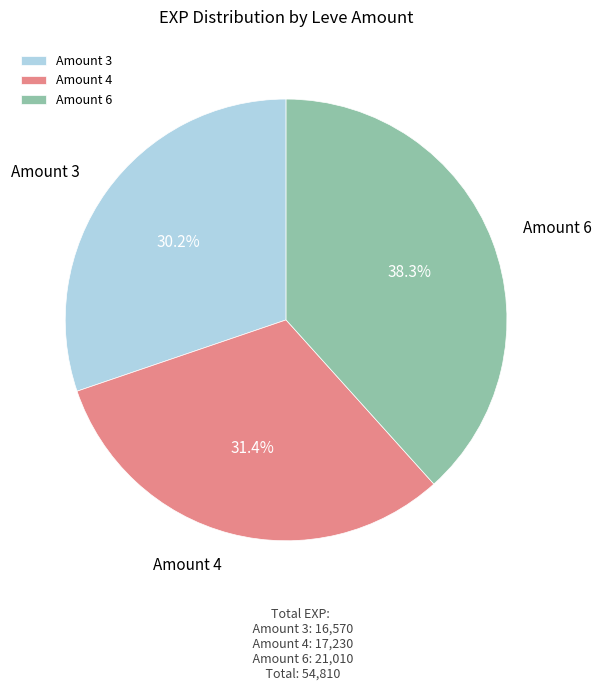

How many segments does this pie chart have?

3